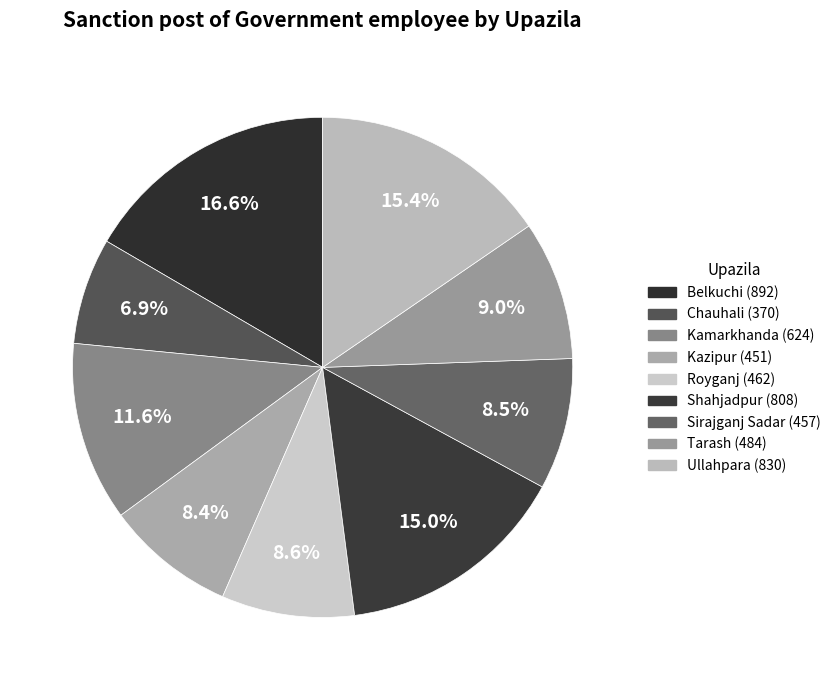

Rank the categories by value from highest to lowest.

Belkuchi, Ullahpara, Shahjadpur, Kamarkhanda, Tarash, Royganj, Sirajganj Sadar, Kazipur, Chauhali